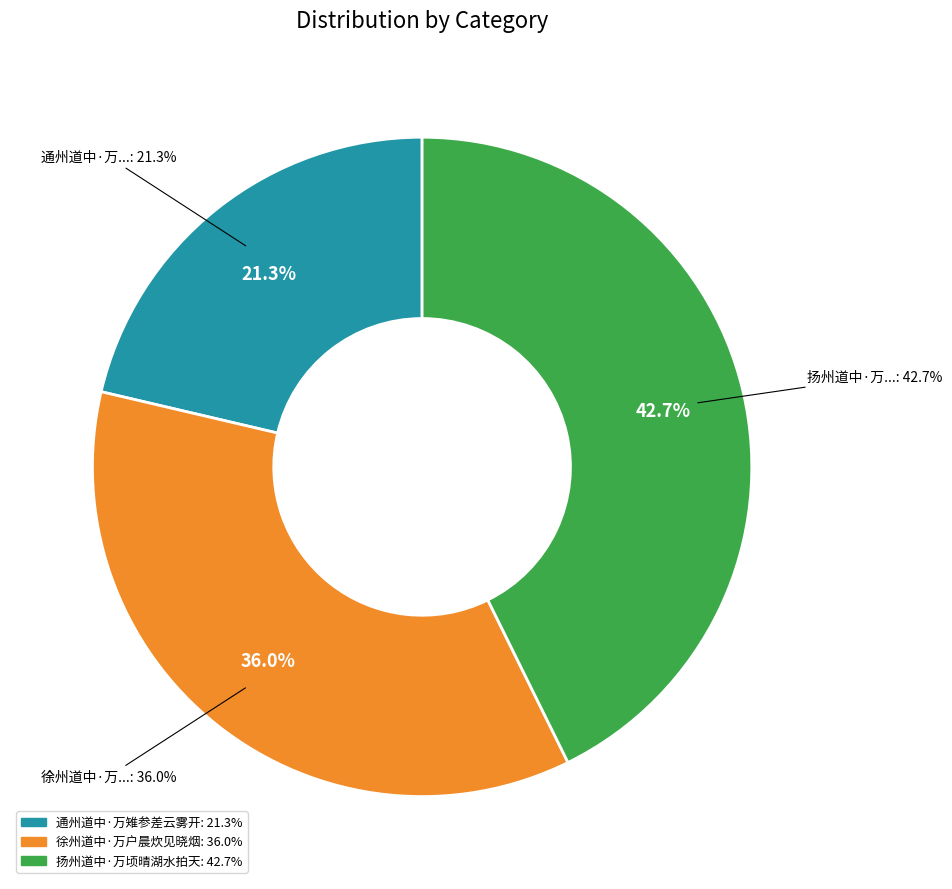

How many slices are in this pie chart?

3